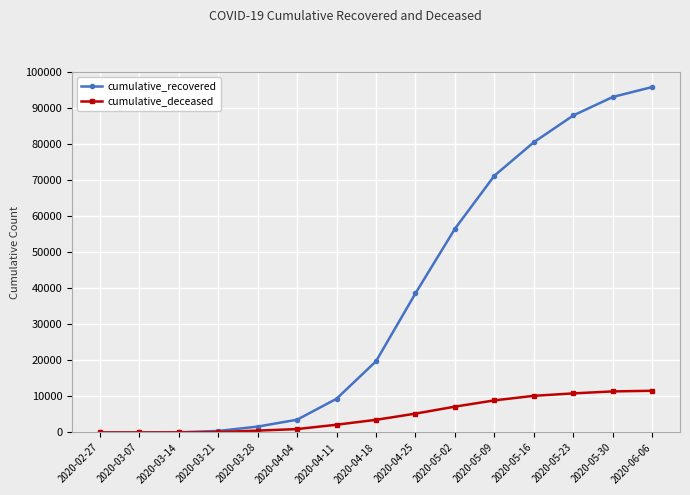

True or false: cumulative_recovered has more than 2 points higher than both neighbors.

False